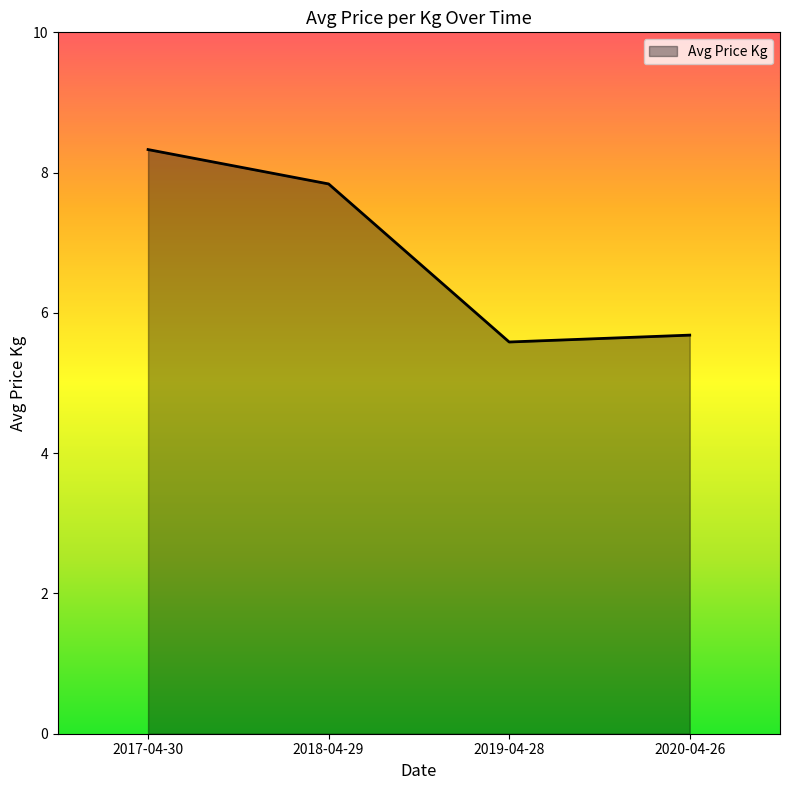

What is the difference between the values at 2018-04-29 and 2020-04-26?

2.2